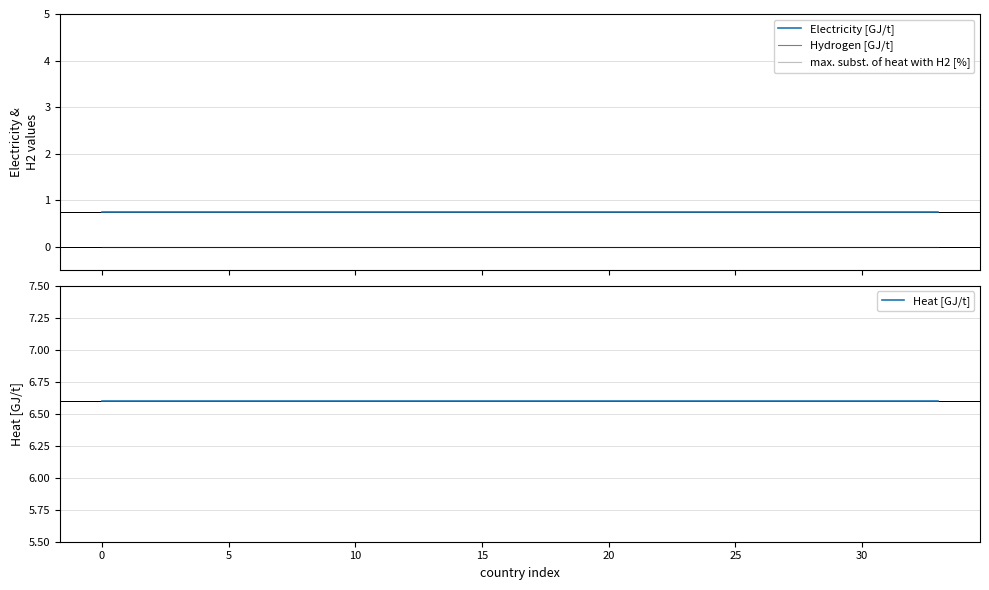

How many lines are shown in the chart?

4